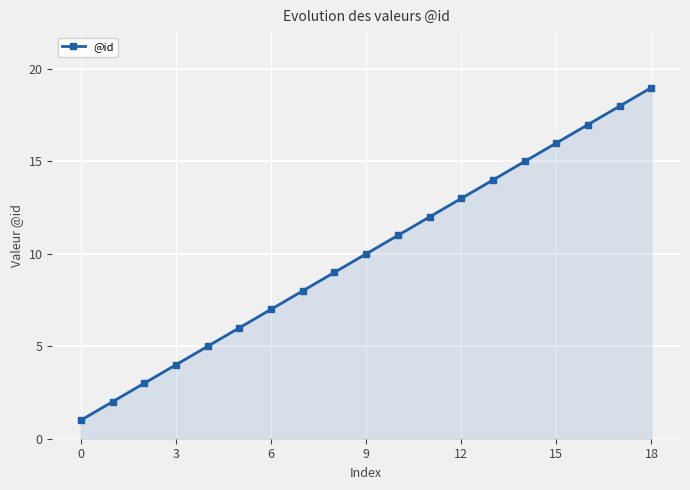

How many values are below 10?

9